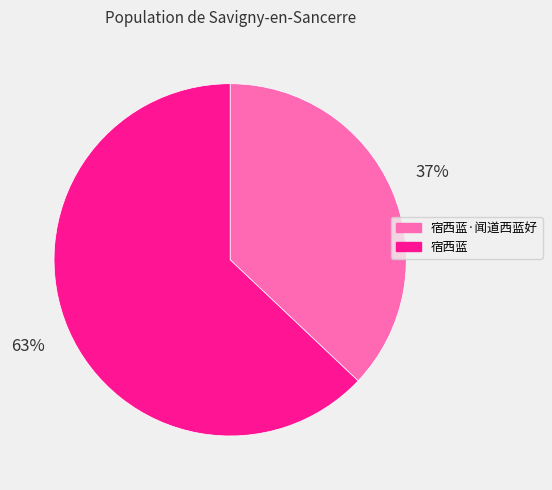

To the nearest percent, what is the difference between the largest and smallest slice percentages?

26%